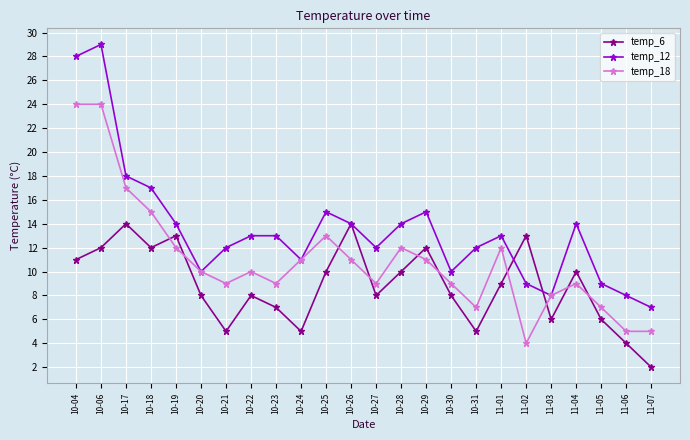

What value does the temp_18 series have at 10-28, to the nearest 10?

10